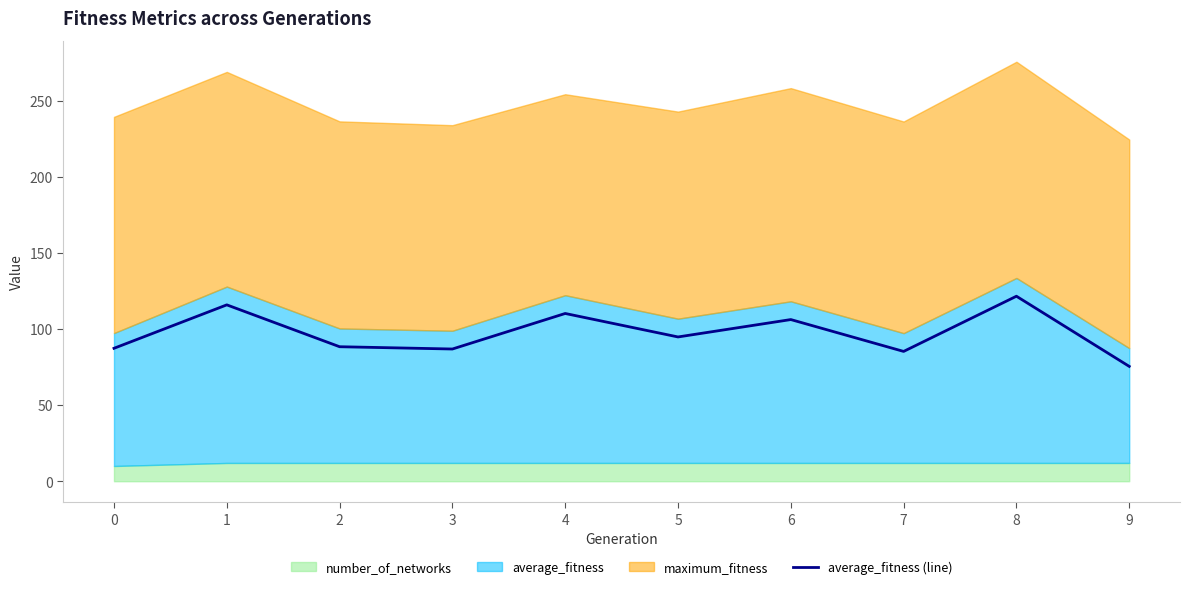

How many data points are less than 94?

5